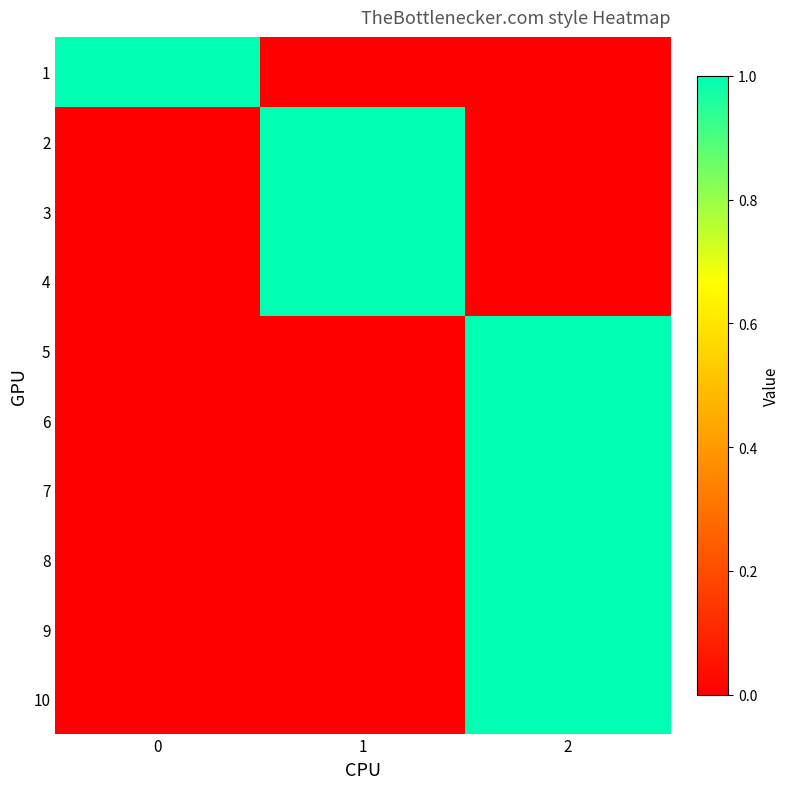

What is the total value across all series at 1?

3